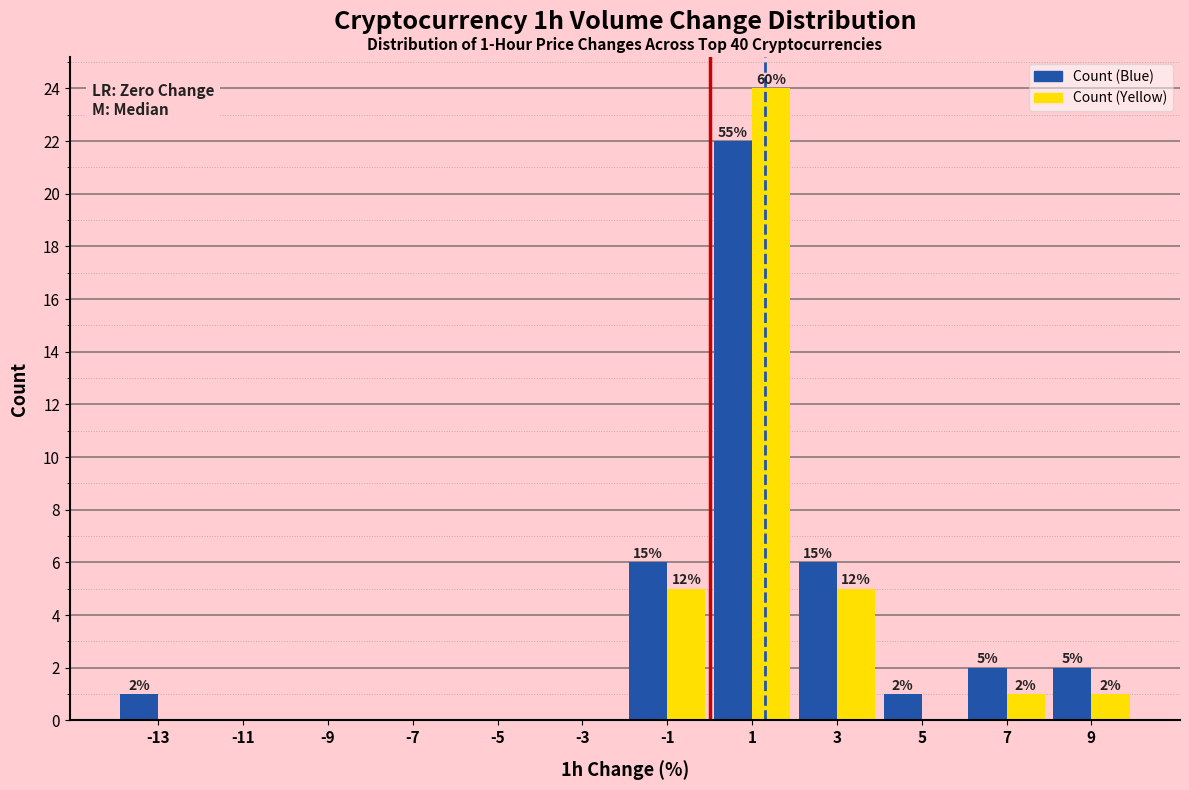

In the Count (Yellow) series, which range on the x-axis has the tallest bar?

0 to 2